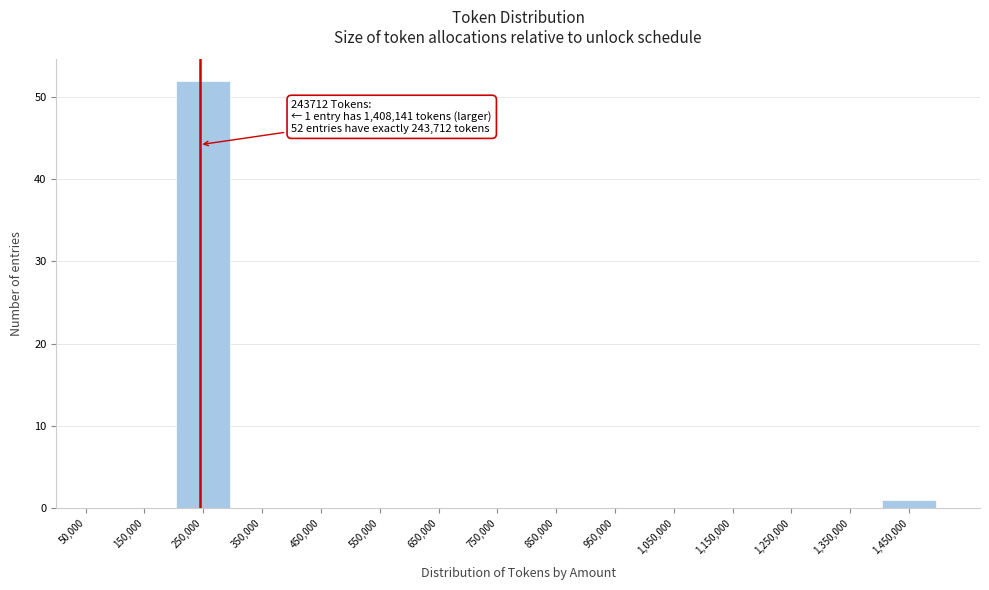

Which range on the x-axis has the tallest bar?

200000 to 300000